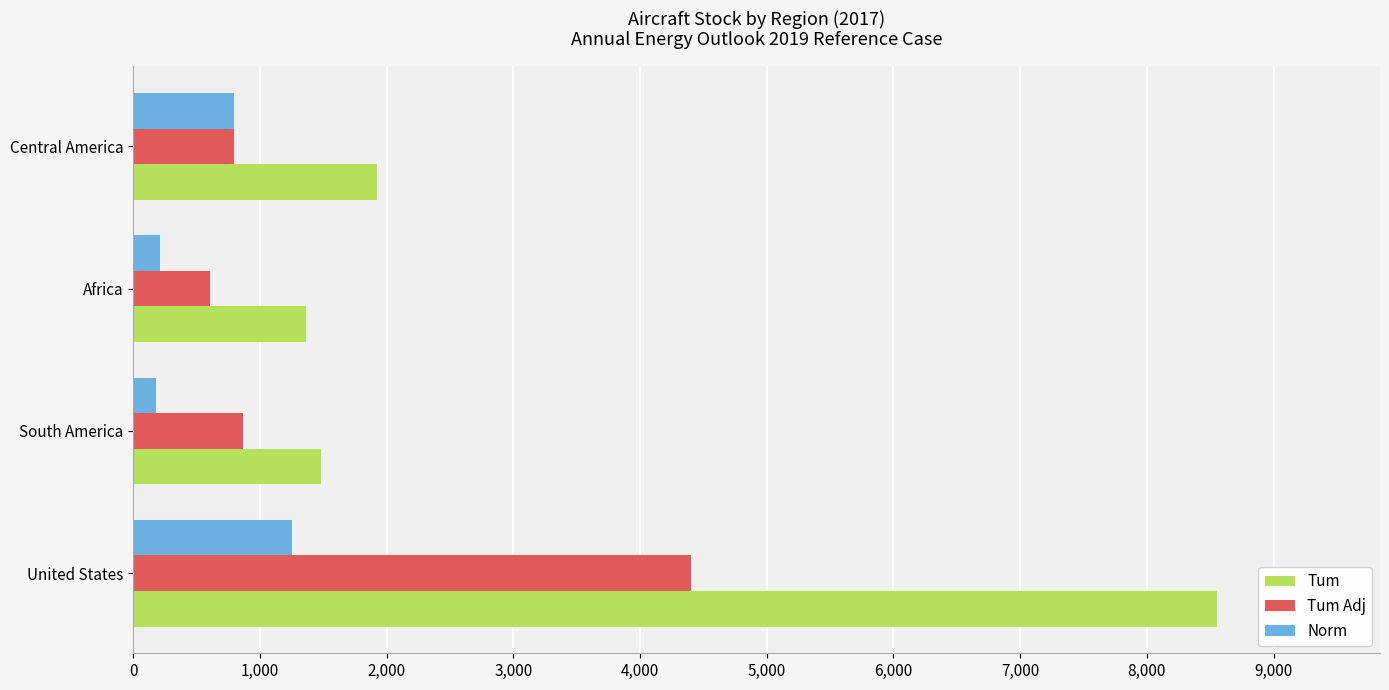

Which series changed the most between United States and South America?

Tum